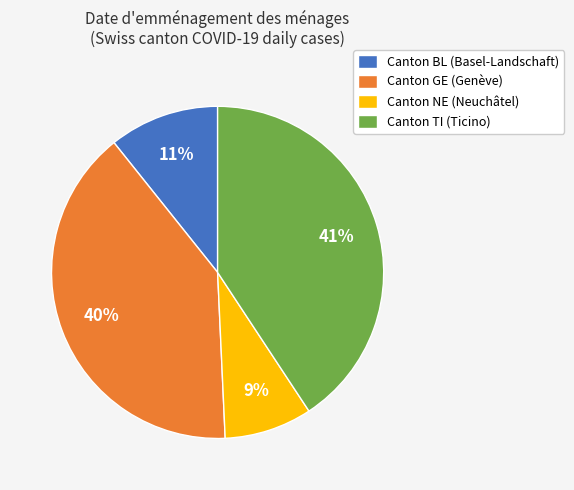

How many slices are in this pie chart?

4